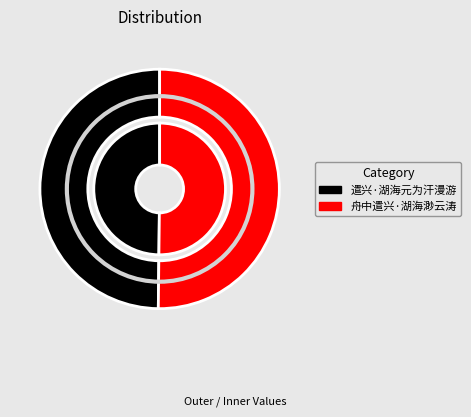

To the nearest percent, what portion does 遣兴·湖海元为汗漫游 represent?

50%